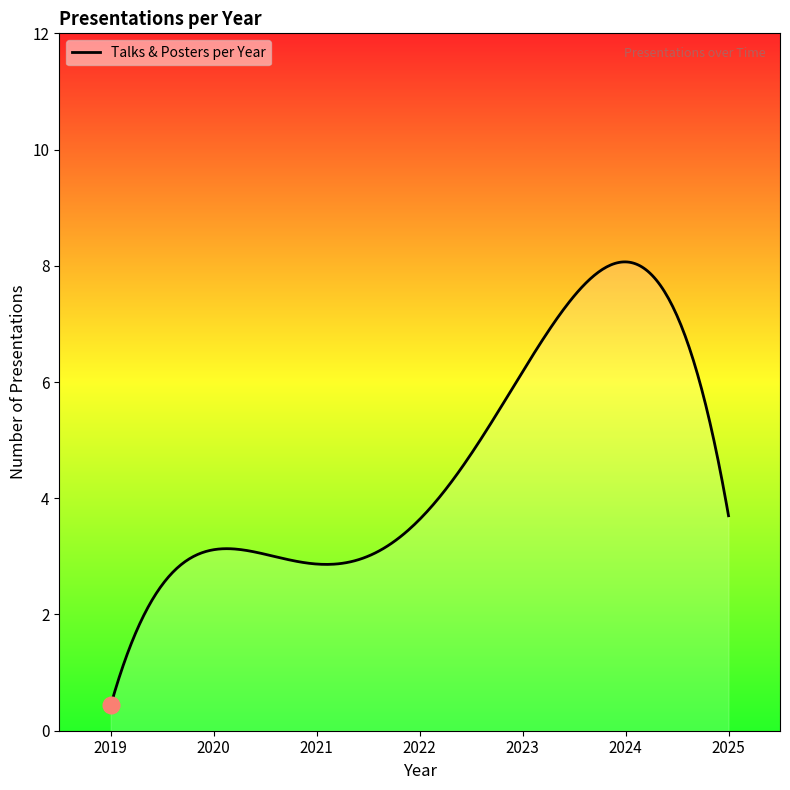

What is the difference between the maximum and minimum values?

7.6